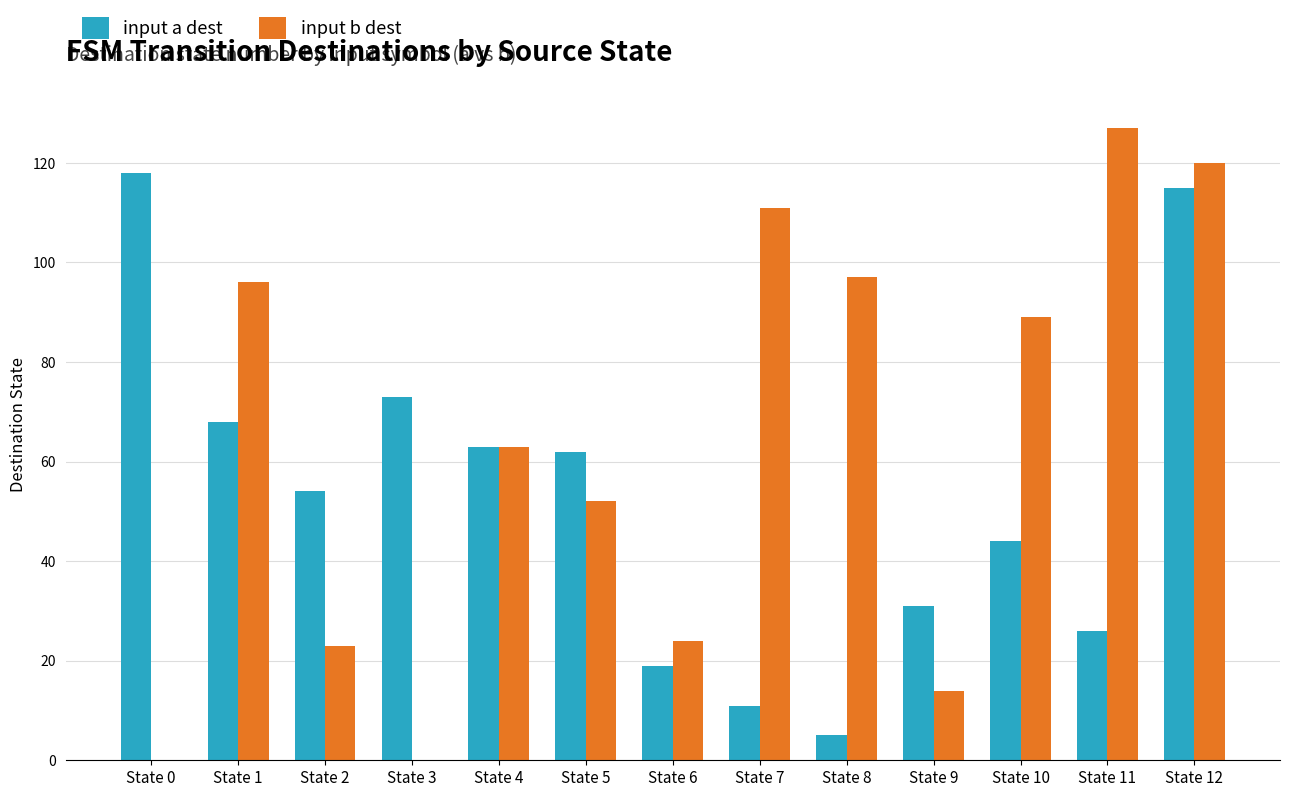

What is the sum of all input a dest values?

689